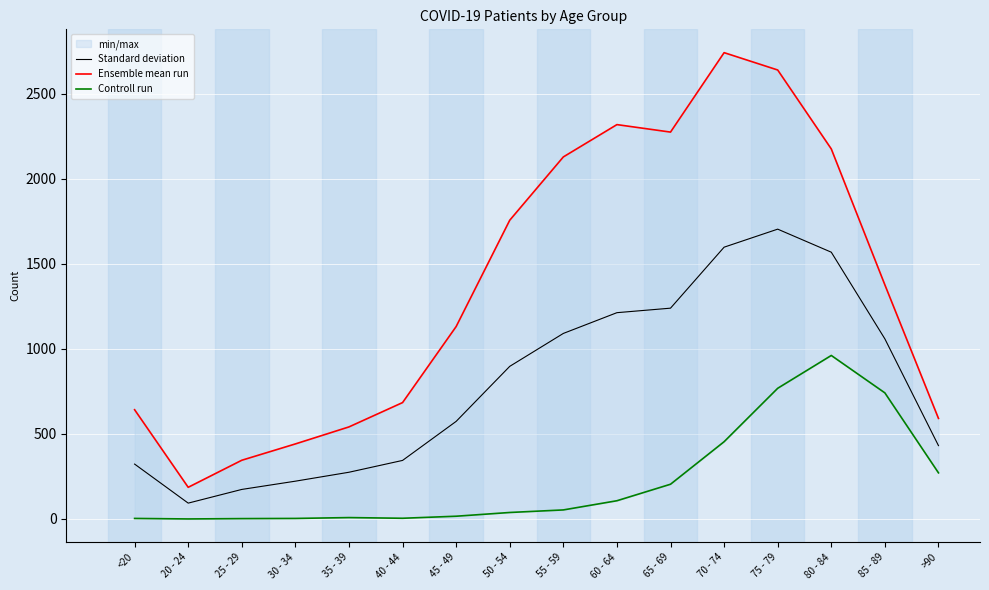

Where does the Standard deviation series first go above 897?

55 - 59